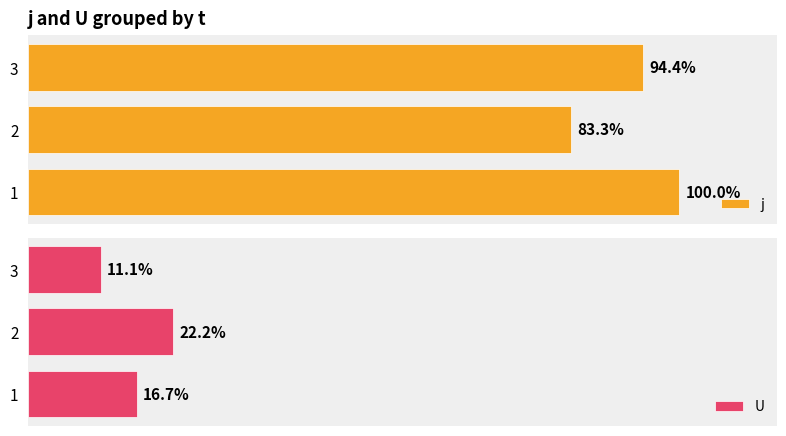

The value of j at 2 is 7. True or false?

False